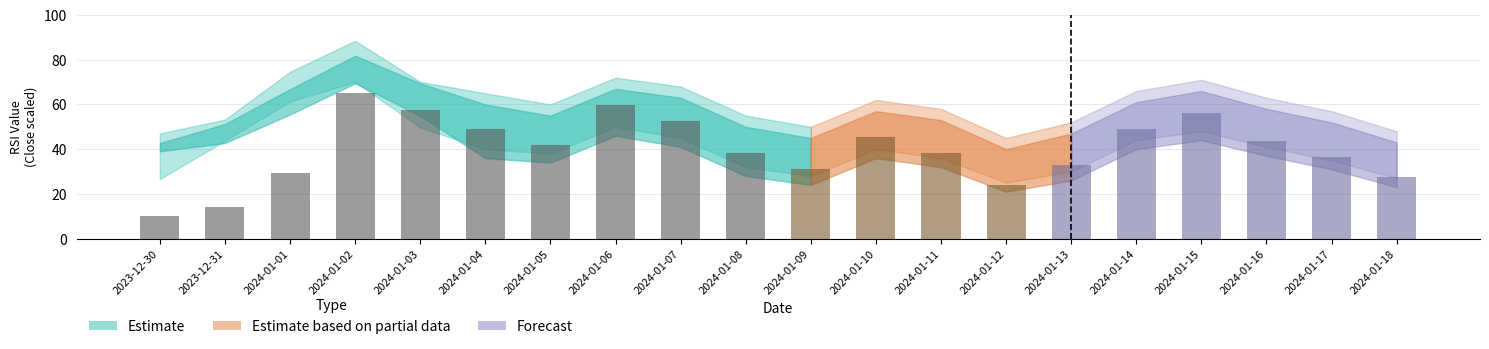

The value at 2024-01-15 is 34.0. True or false?

False